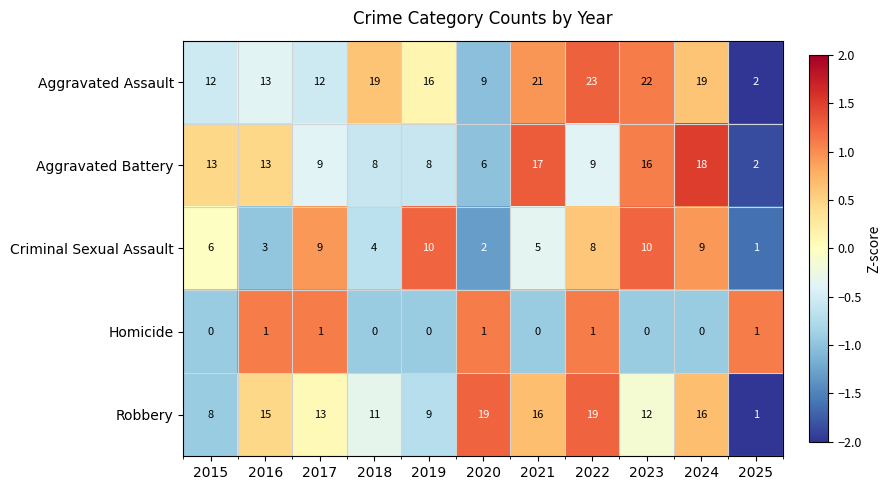

What is the maximum value shown in the chart?

23